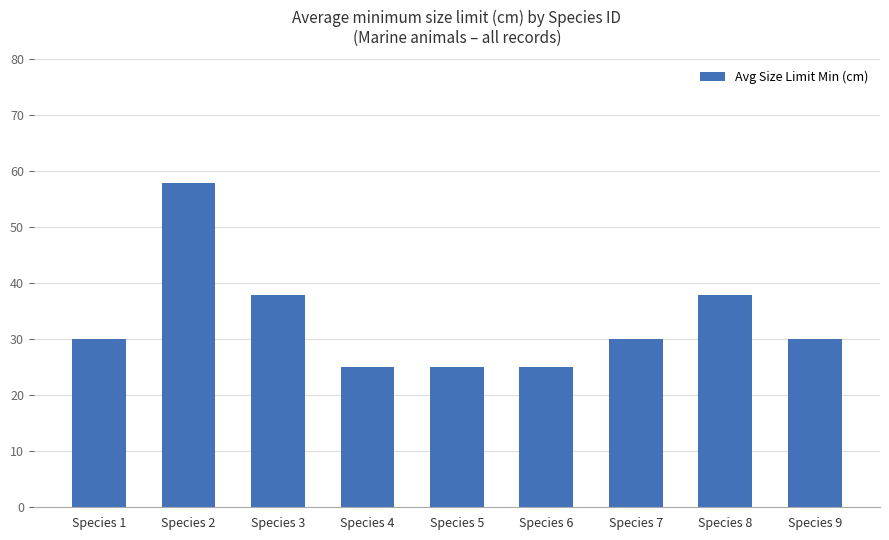

What is the change in value from Species 1 to Species 3?

+8